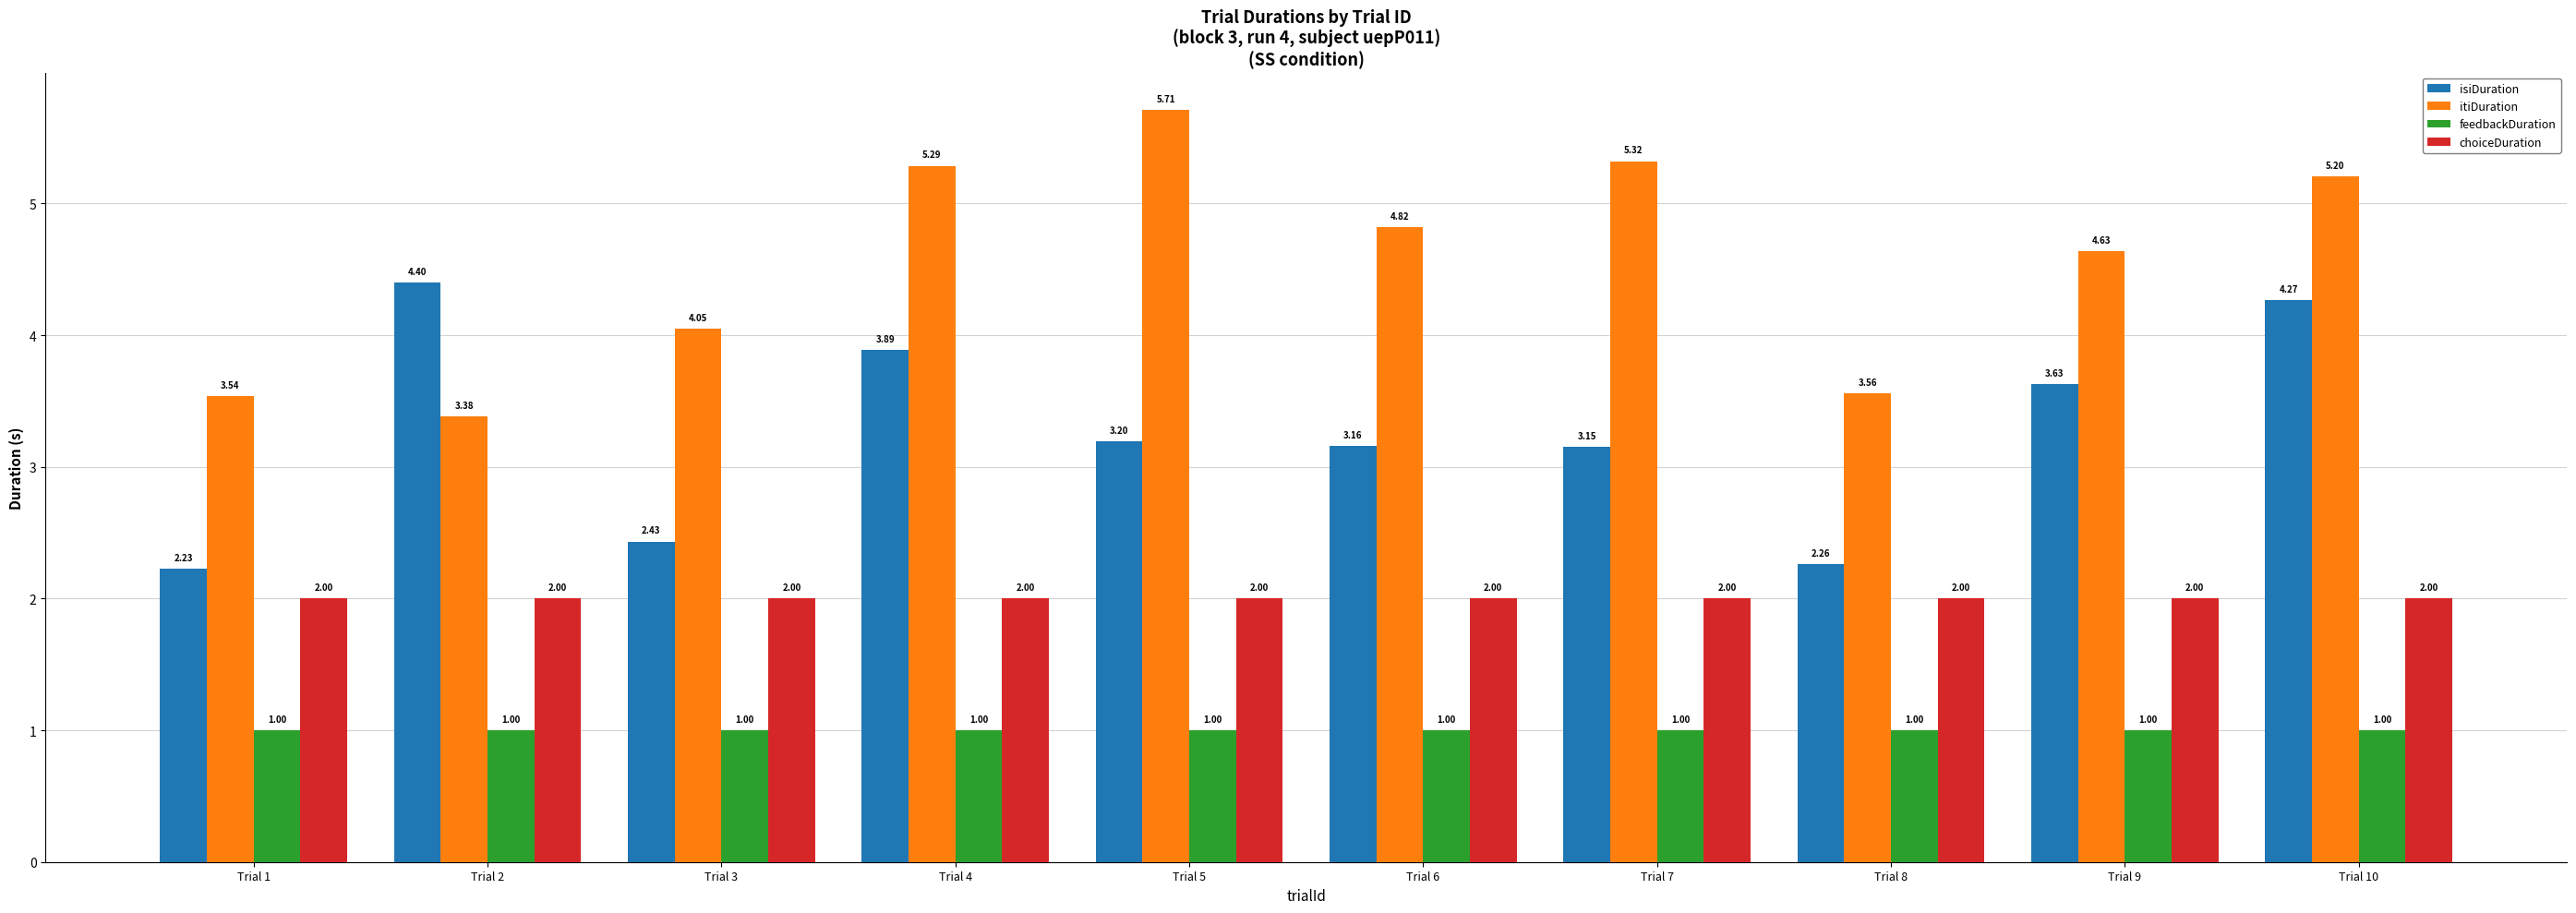

Which series changed the most between Trial 3 and Trial 8?

itiDuration